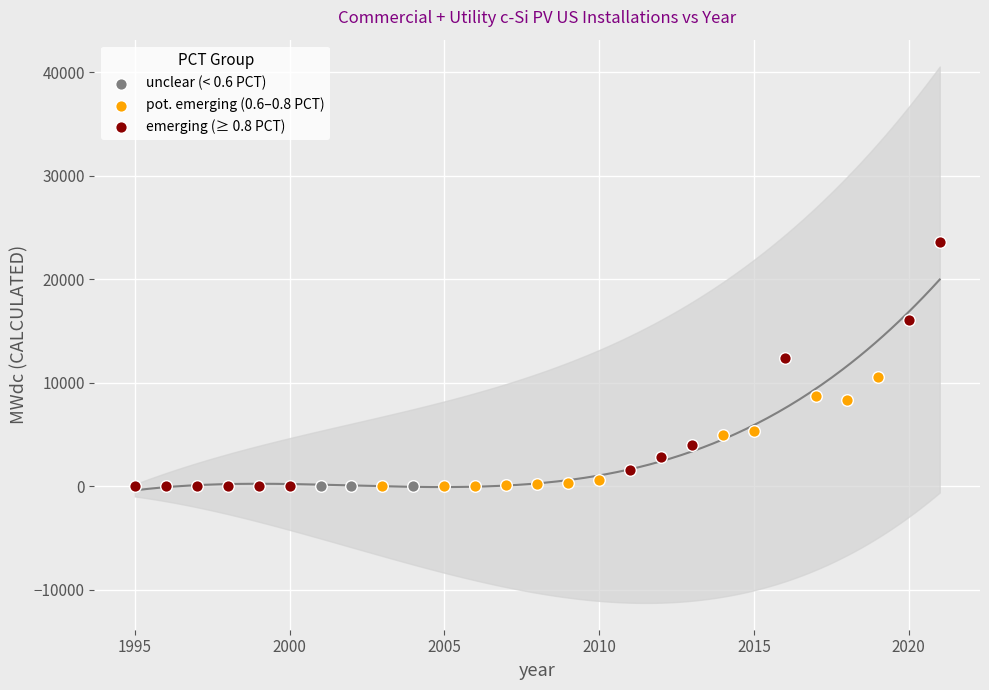

What are all the series names shown in the legend?

unclear (< 0.6 PCT), pot. emerging (0.6–0.8 PCT), emerging (≥ 0.8 PCT)